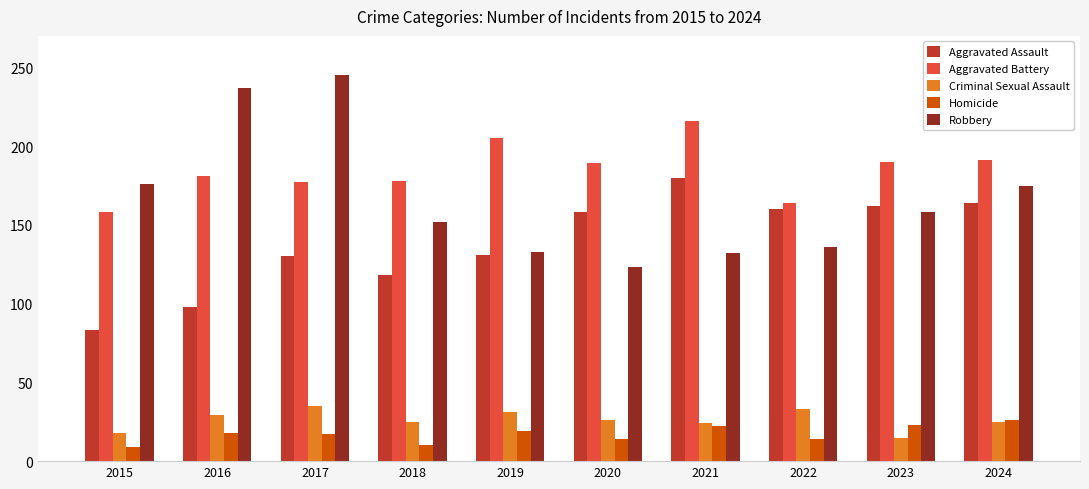

The value of Aggravated Assault at 2022 is 45. True or false?

False